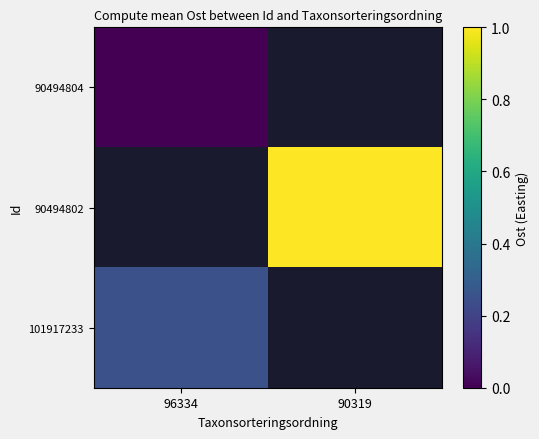

At which category does the chart reach its minimum across all series?

96334